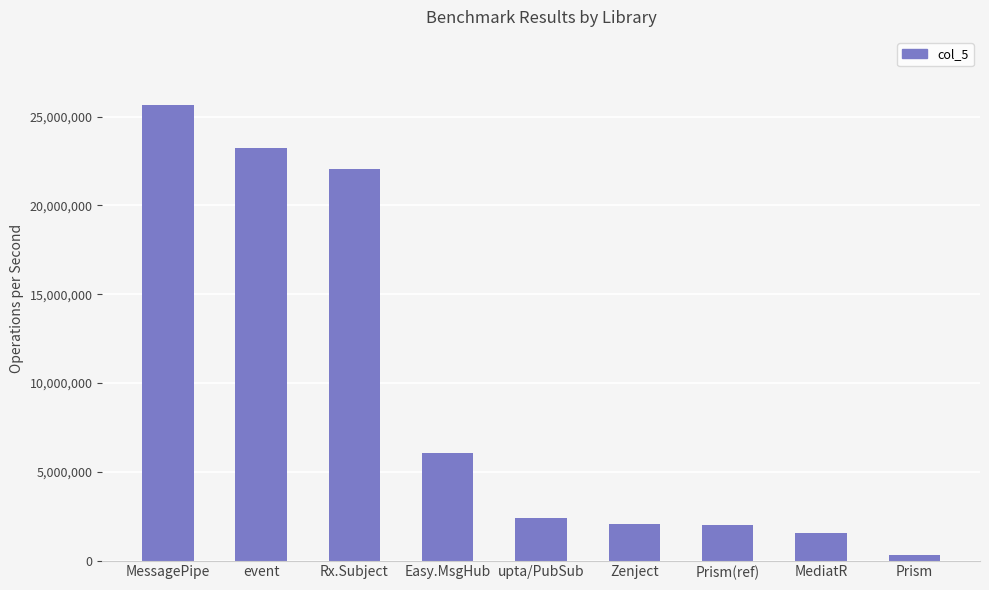

What is the label of the 5th bar from the right?

upta/PubSub